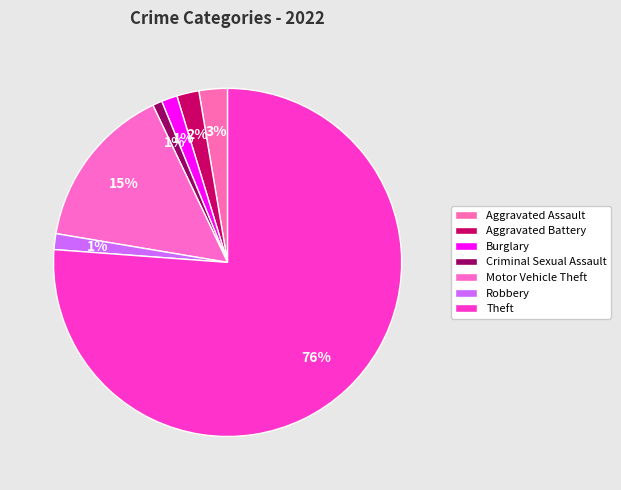

Combined, do Theft and Robbery account for over 50%?

Yes